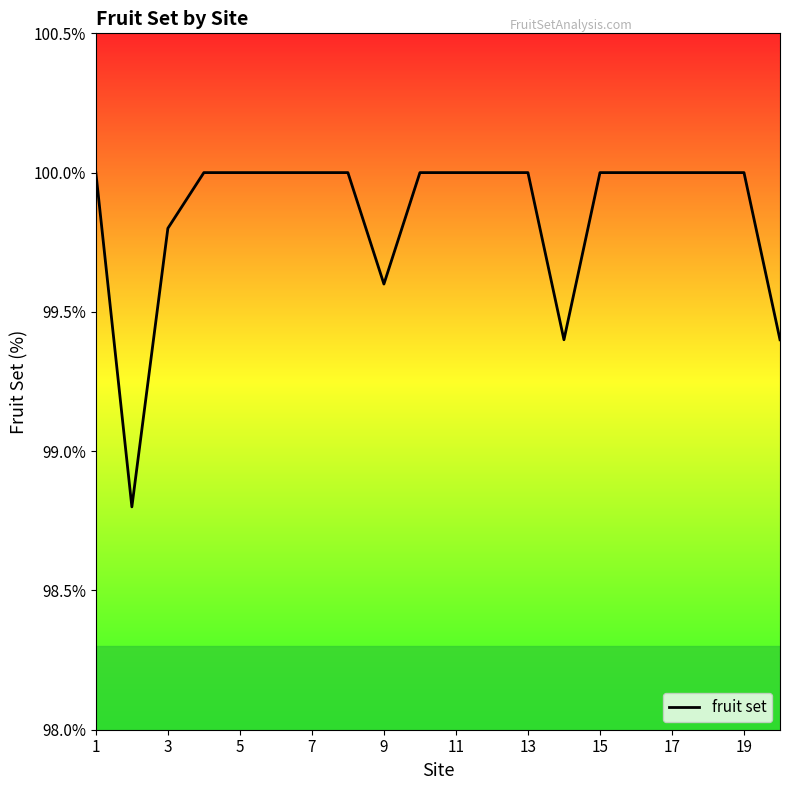

What is the greatest value displayed?

100.0